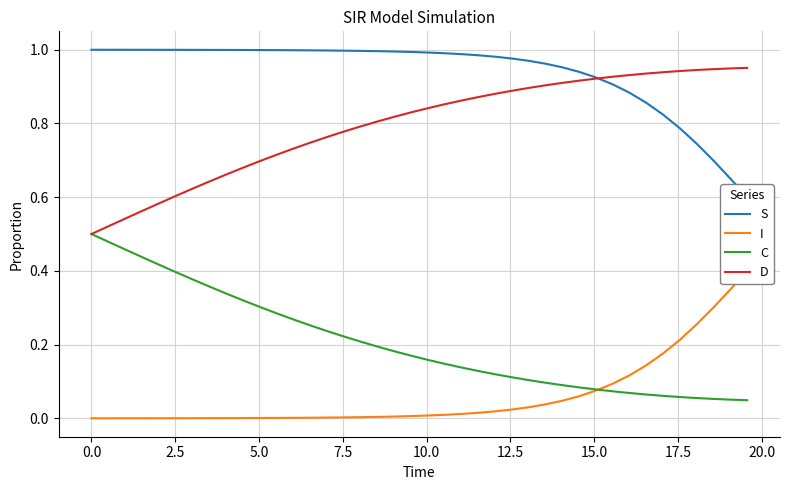

List the series in order of their overall mean, lowest first.

I, C, D, S